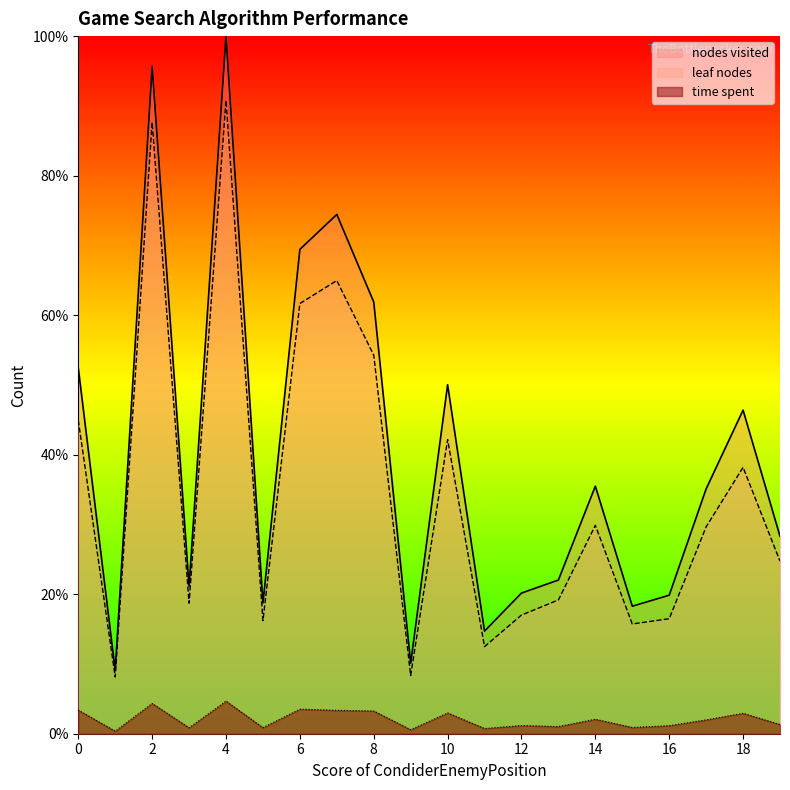

List the series in order of their peak value, highest first.

nodes visited, leaf nodes, time spent